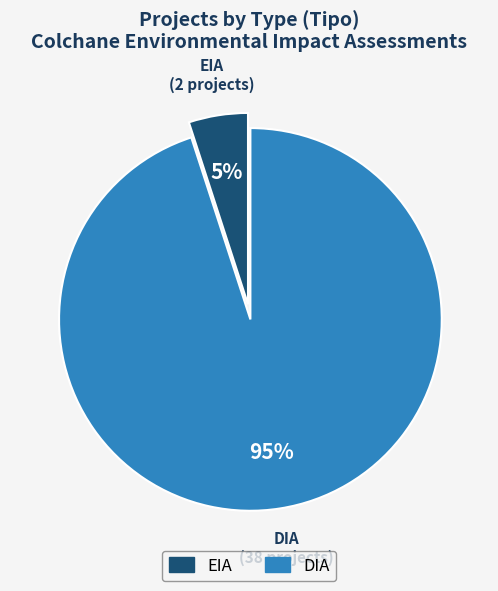

What percentage is the EIA slice, to the nearest percent?

5%